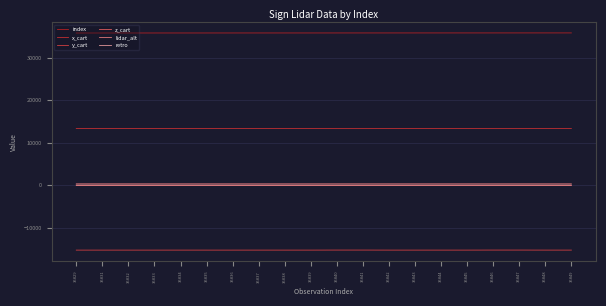

True or false: lidar_alt and z_cart intersect in this chart.

False